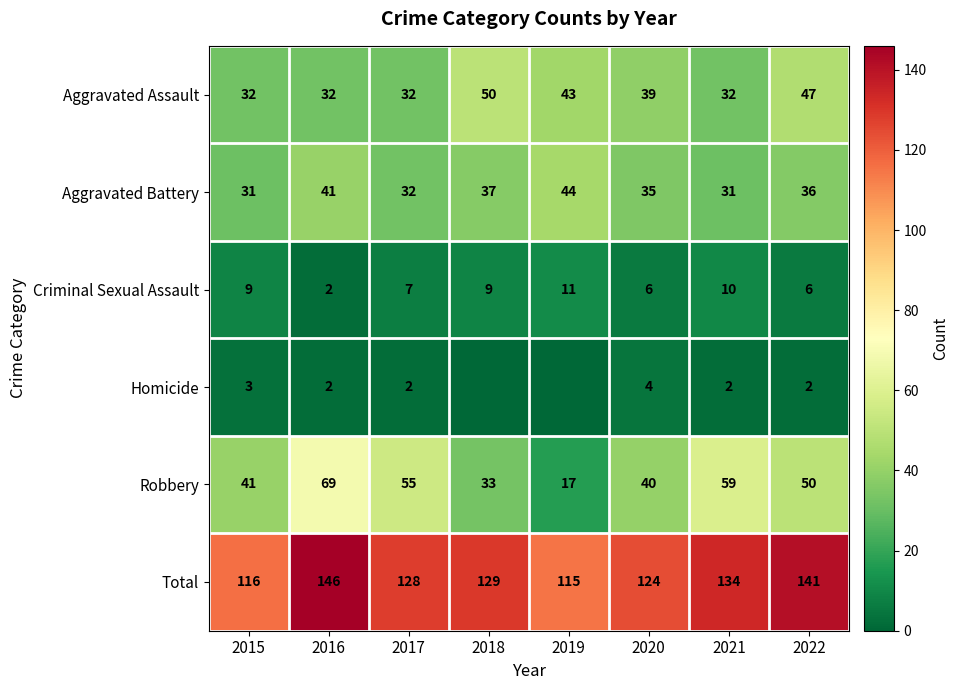

True or false: Total has a value of 188 at 2017.

False